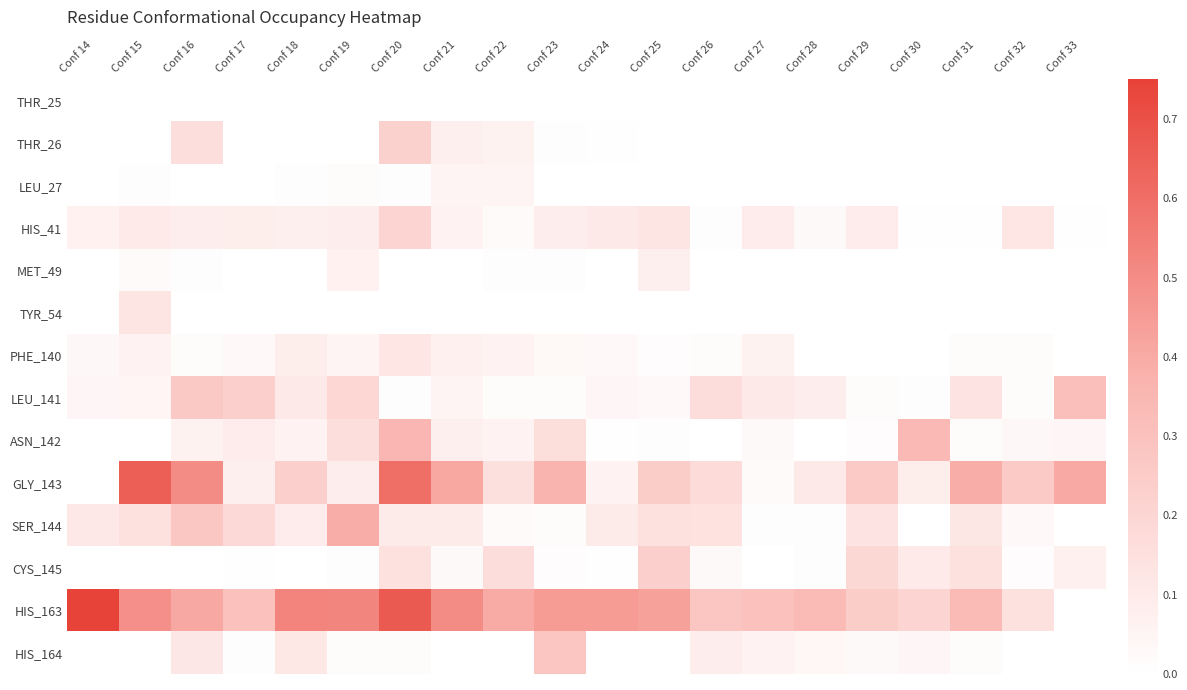

At which category is the sum across all series the highest?

Conf 20